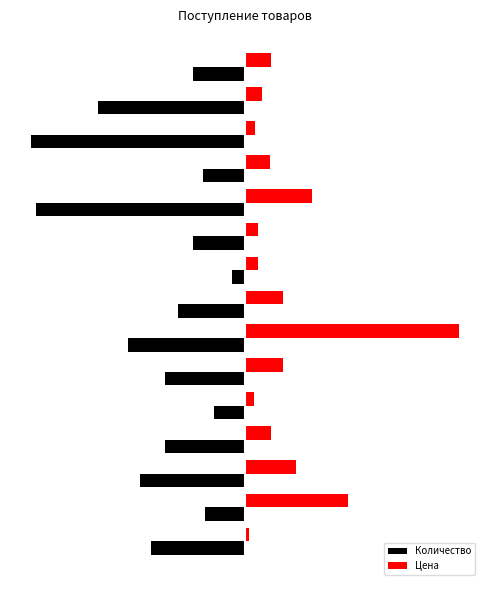

Rank the series by their maximum value, from highest to lowest.

Цена, Количество